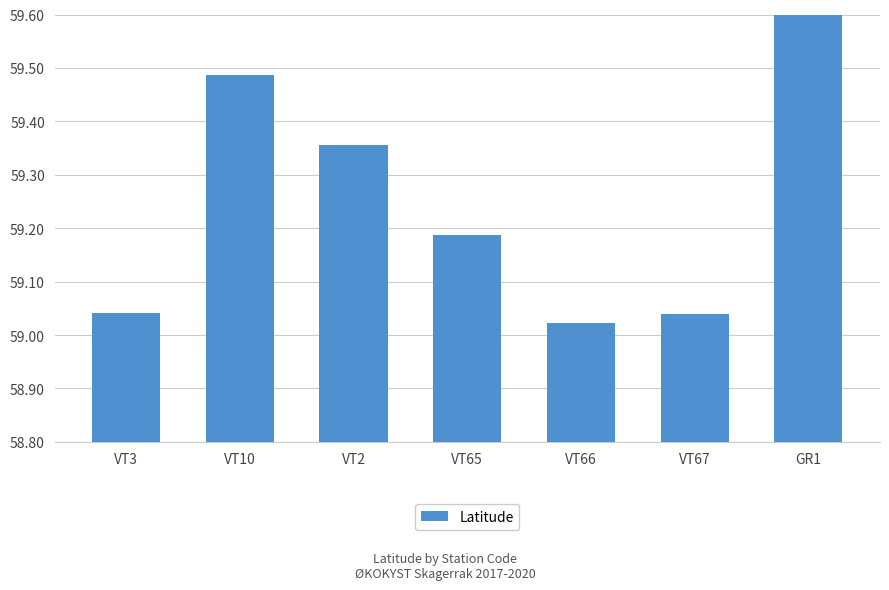

What position from the right is VT10?

6